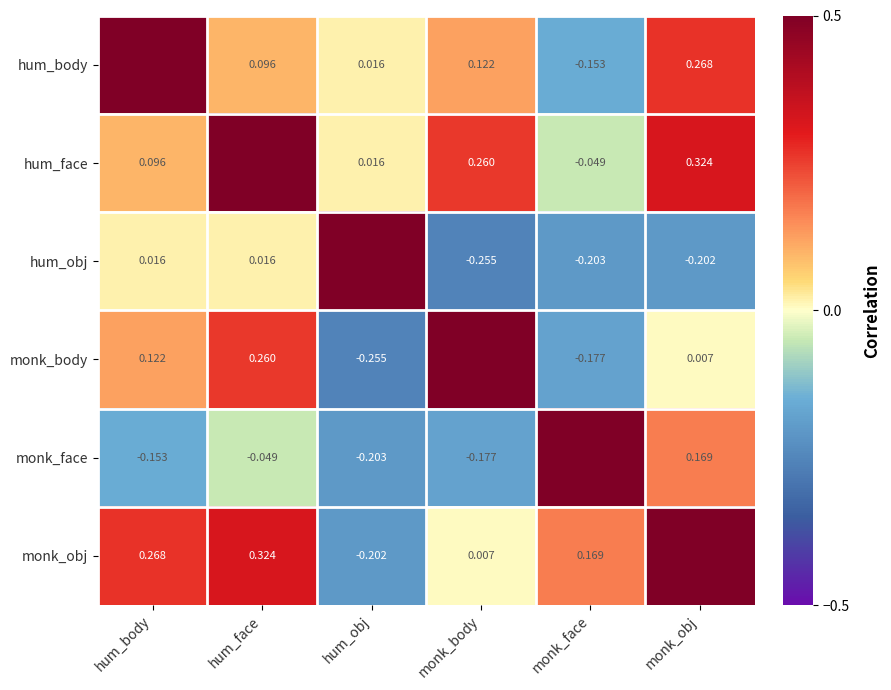

Is the value of hum_face at monk_body greater than the value of monk_obj at monk_body?

Yes